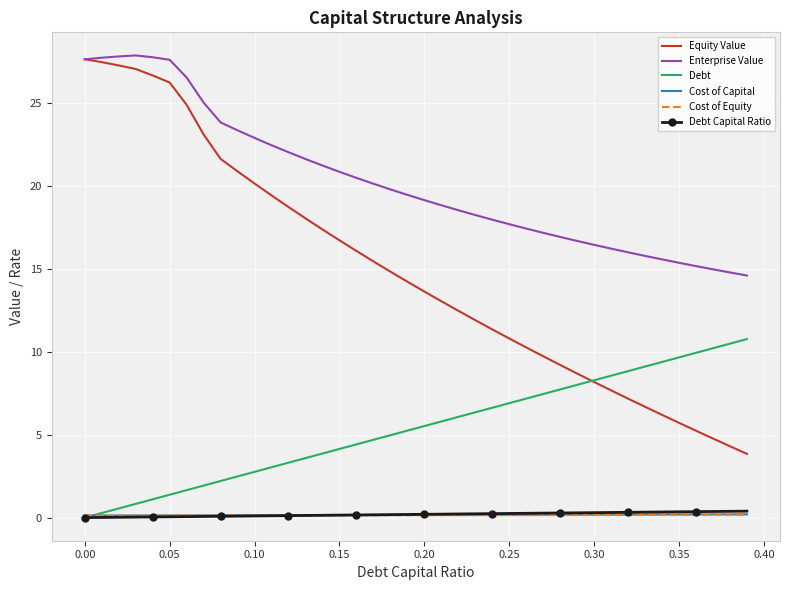

What is the greatest value displayed?

27.9